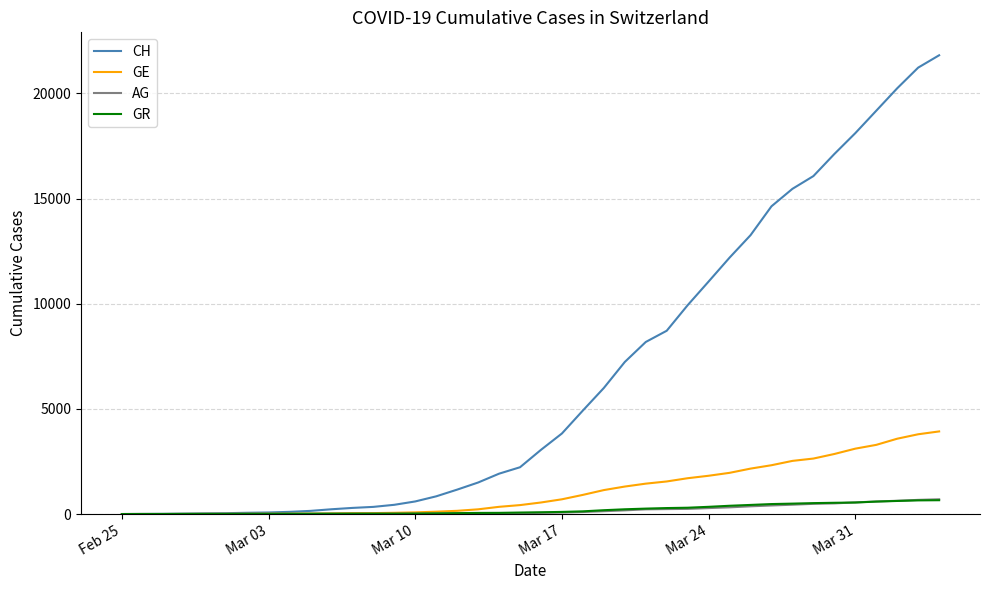

Which series has the widest spread of values?

CH